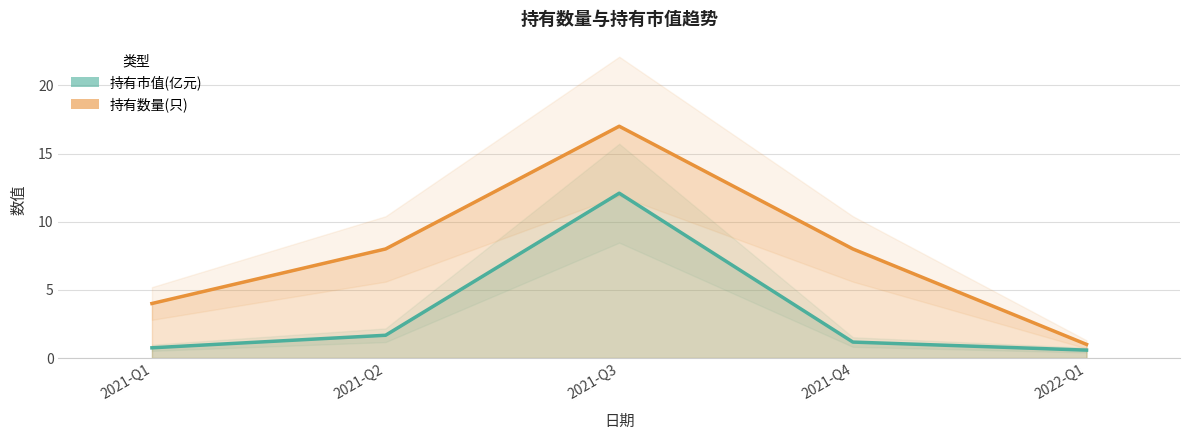

How many lines are shown in the chart?

1